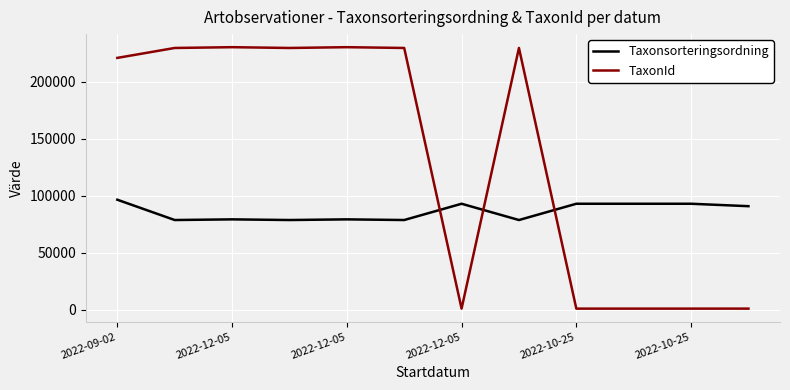

Is this an area chart (filled region under the line)?

No